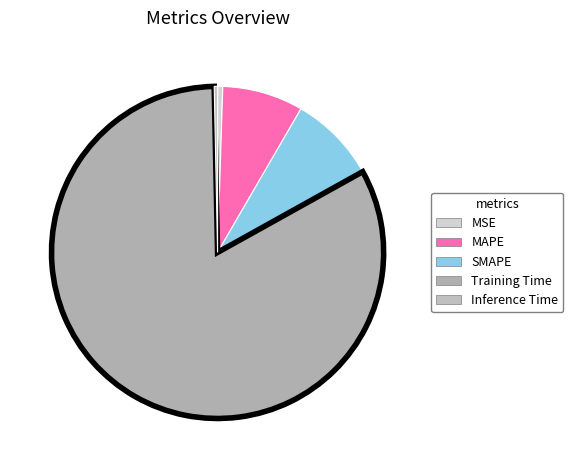

Does Training Time account for over 50% of the chart?

Yes